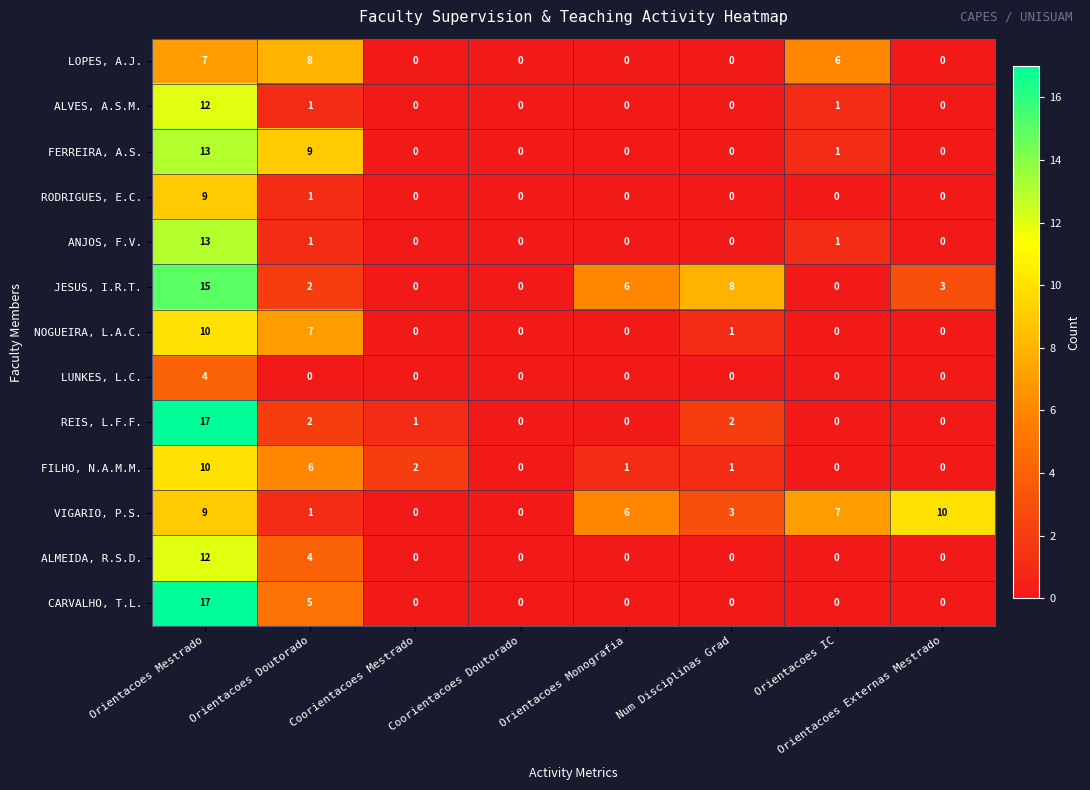

Which series changed the most between Orientacoes Monografia and Orientacoes Externas Mestrado?

VIGARIO, P.S.